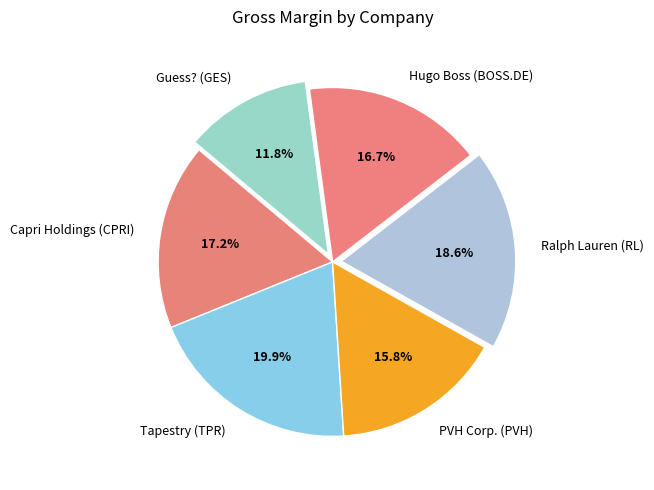

What percentage is the Hugo Boss (BOSS.DE) slice, to the nearest percent?

17%